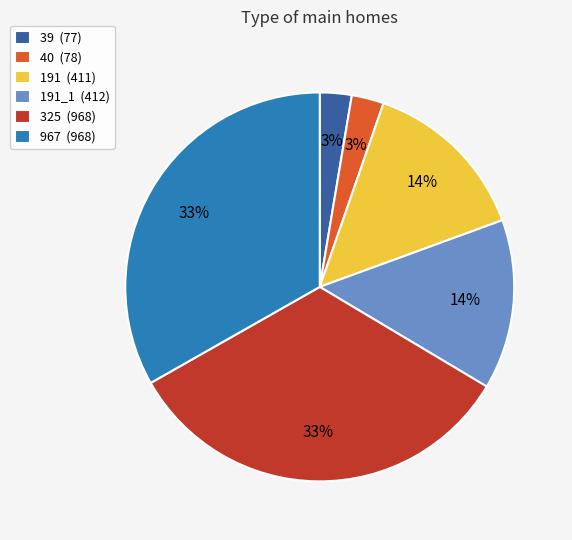

To the nearest percent, what is the average slice percentage?

17%